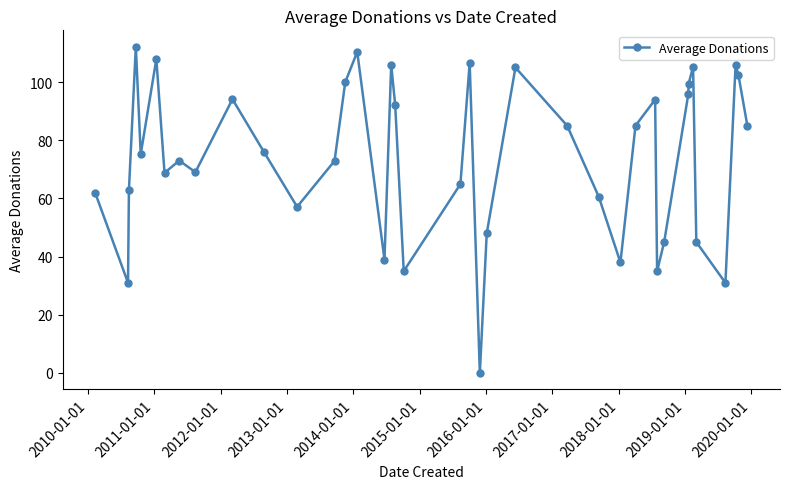

Does the chart have visible grid lines?

No